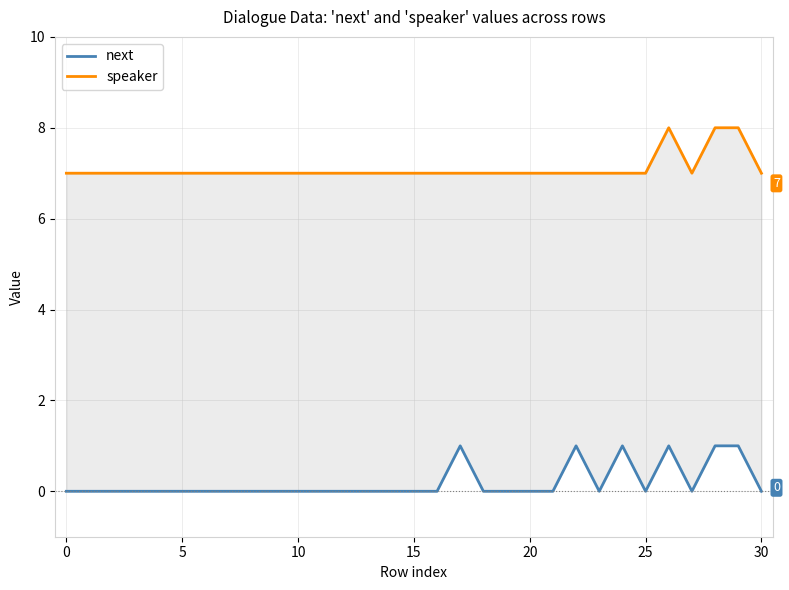

True or false: next and speaker intersect in this chart.

False